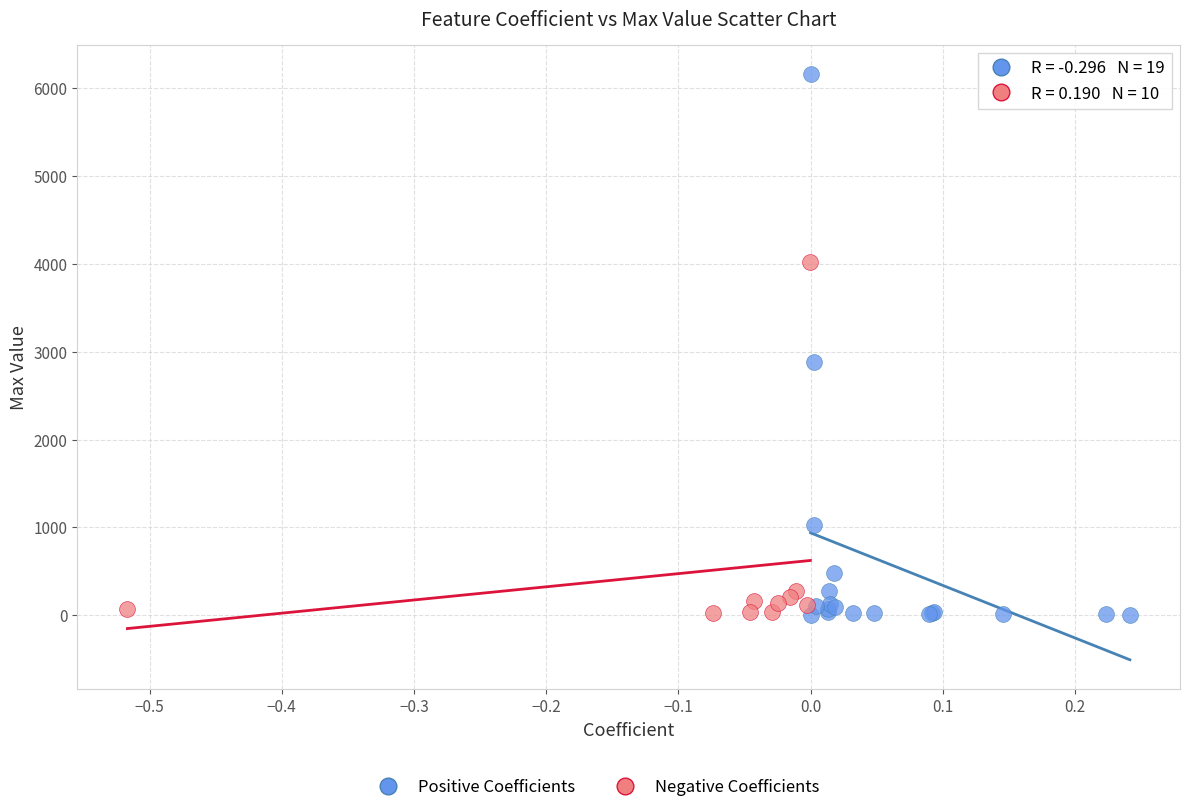

Which series reaches the maximum Y coordinate?

Positive Coefficients